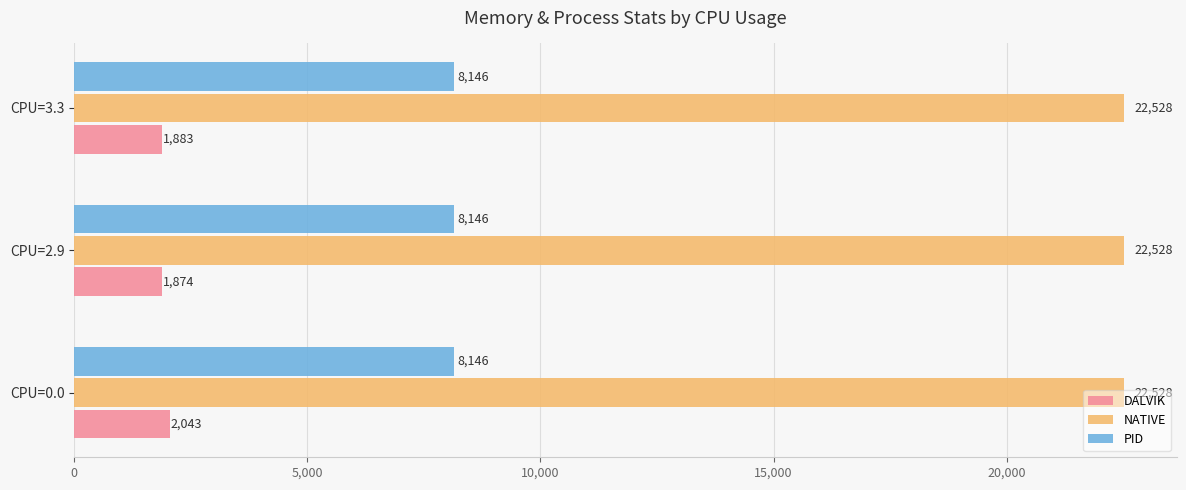

What is the smallest value displayed?

1874